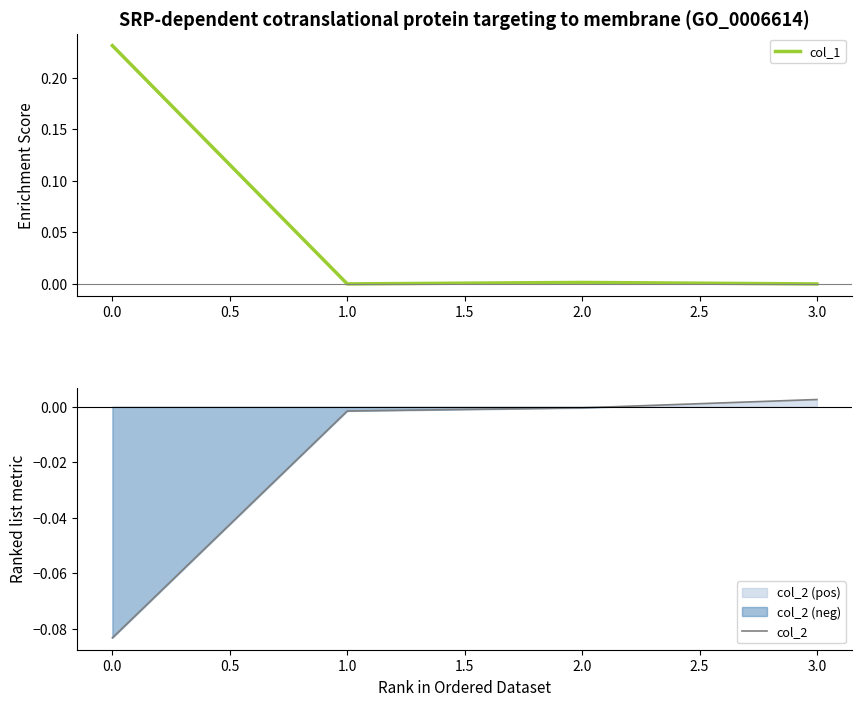

True or false: col_1 has a value of 0.4 at 0.0.

False